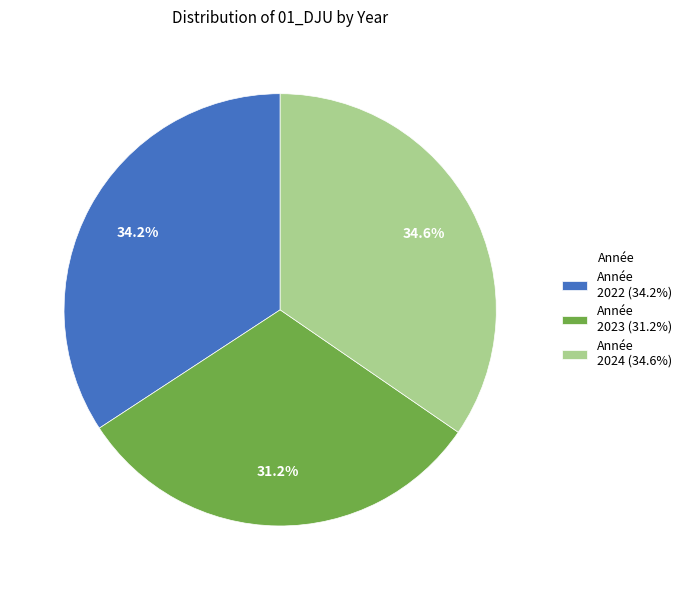

Count the number of slices in the pie.

3